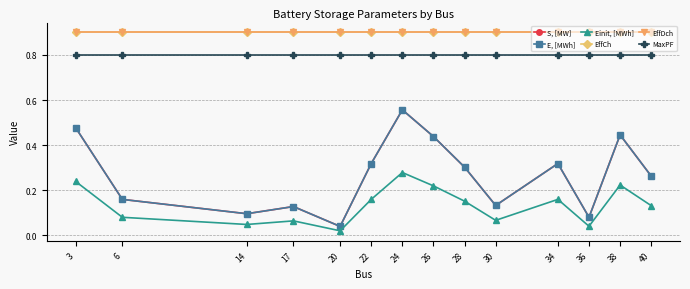

True or false: EffDch has a value of 0.4 at 24.

False